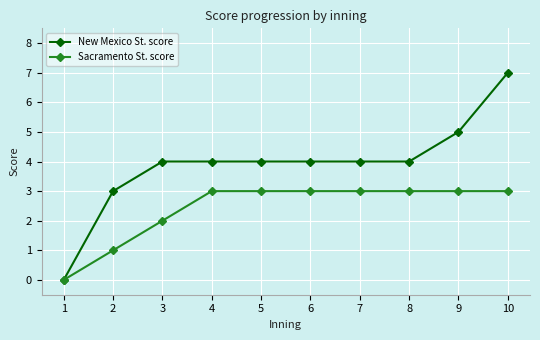

At 10, list the series in order from largest to smallest.

New Mexico St. score, Sacramento St. score